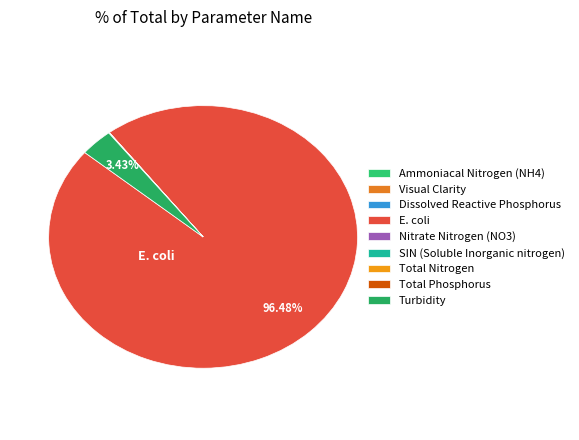

Is the sum of E. coli and Dissolved Reactive Phosphorus greater than half?

Yes